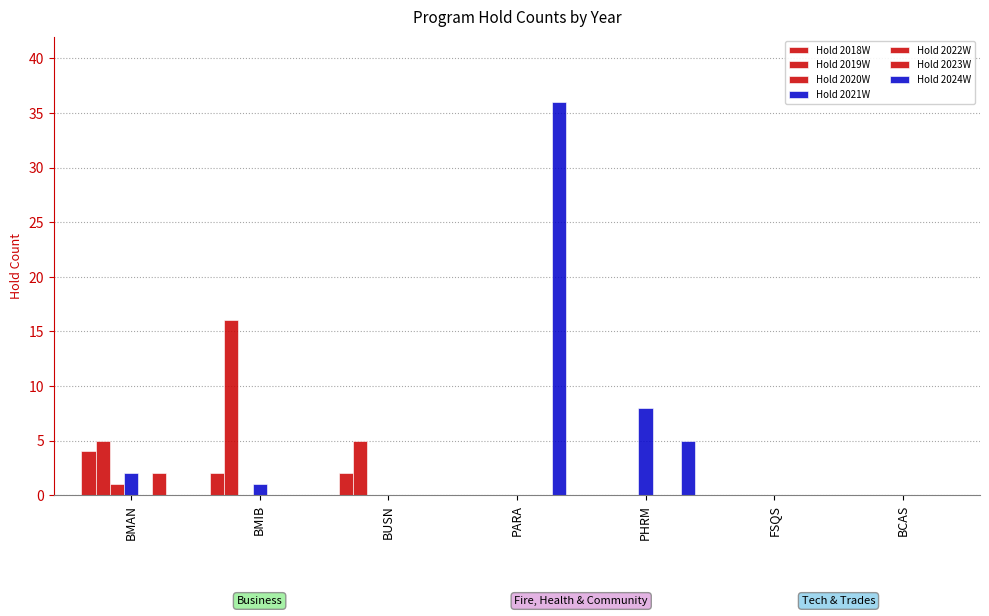

Reading right to left, transcribe all the data shown in this chart.

Hold 2018W: 0	0	0	0	2	2	4
Hold 2019W: 0	0	0	0	5	16	5
Hold 2020W: 0	0	0	0	0	0	1
Hold 2021W: 0	0	8	0	0	1	2
Hold 2023W: 0	0	0	0	0	0	2
Hold 2024W: 0	0	5	36	0	0	0